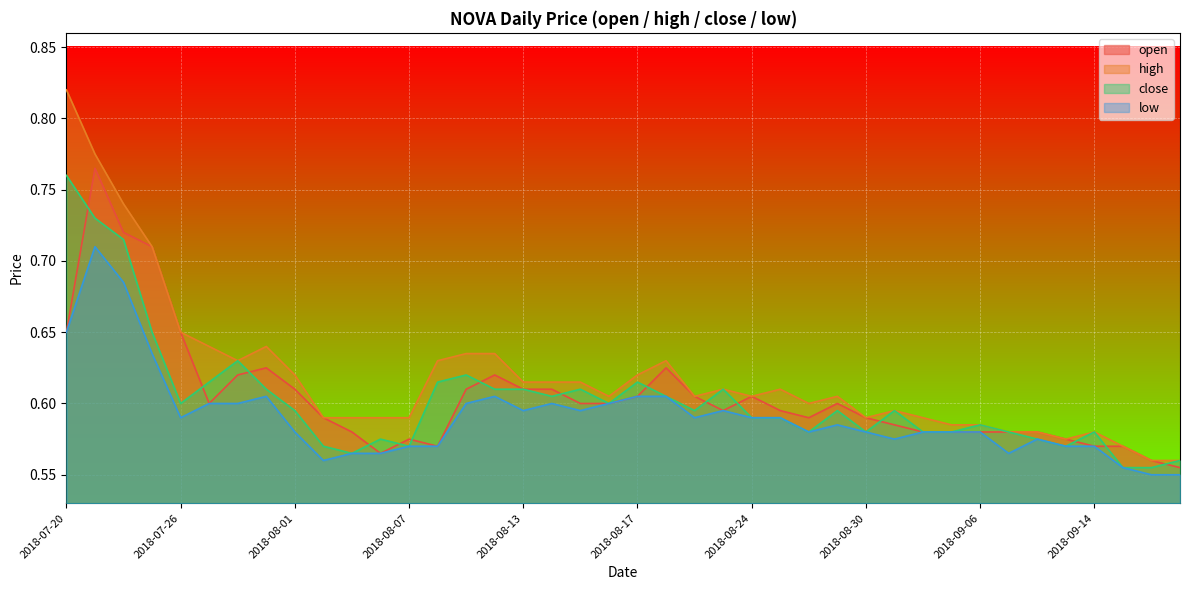

Where is low nearest to the value 0?

2018-09-19